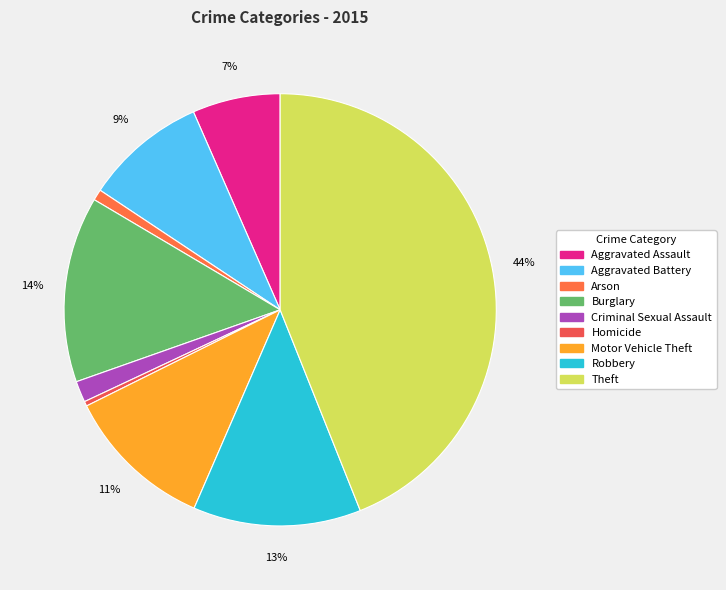

How many segments does this pie chart have?

9